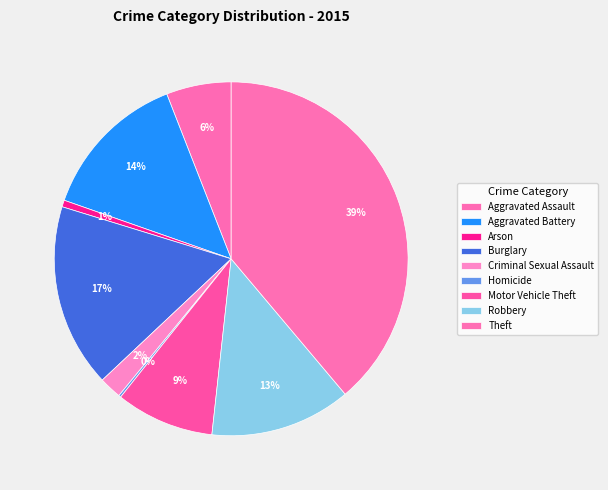

How many slices are in this pie chart?

9